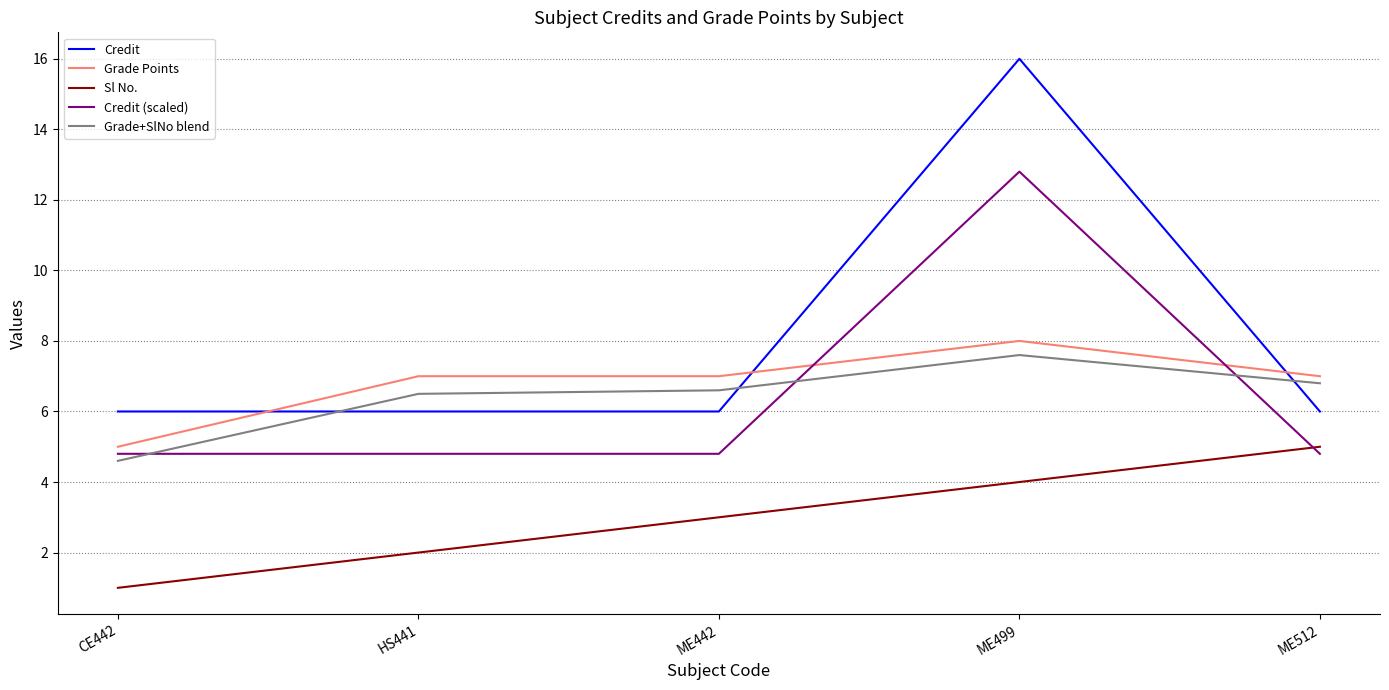

Where do Grade+SlNo blend and Credit (scaled) first cross each other?

CE442 and HS441